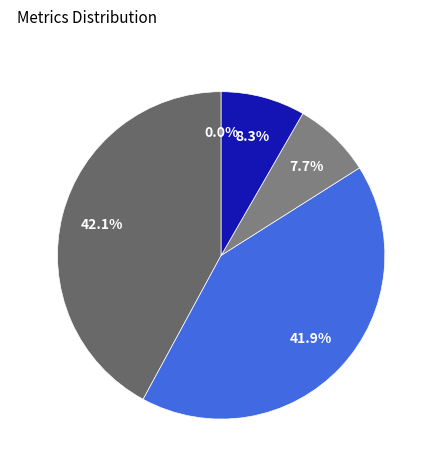

Is there any slice that represents more than half of the pie?

No